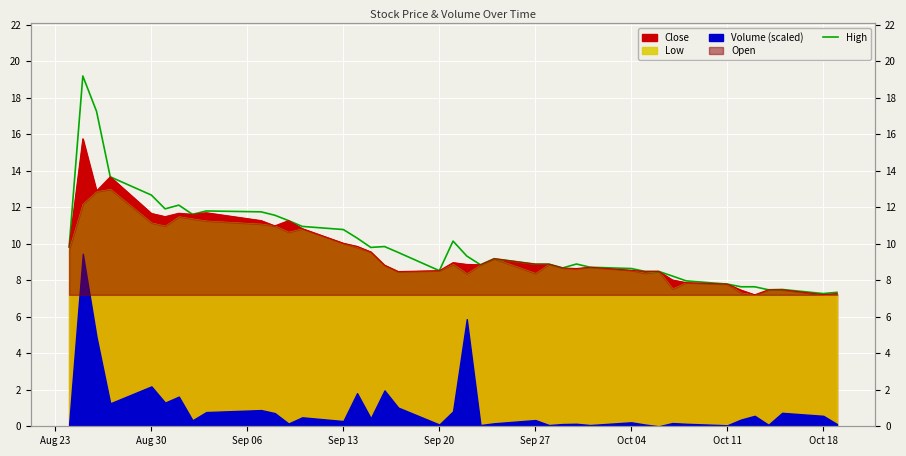

What is the average value?

10.0